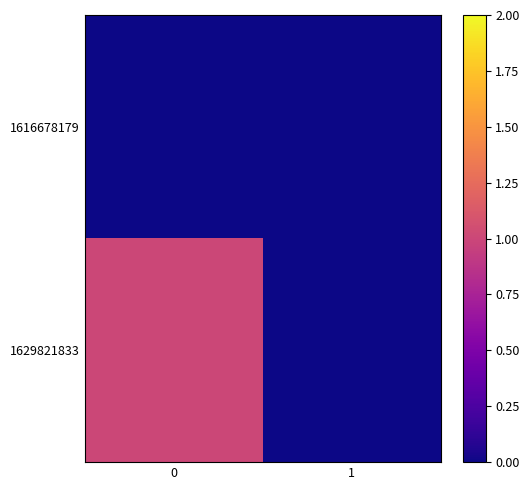

How many distinct data groups are displayed?

2